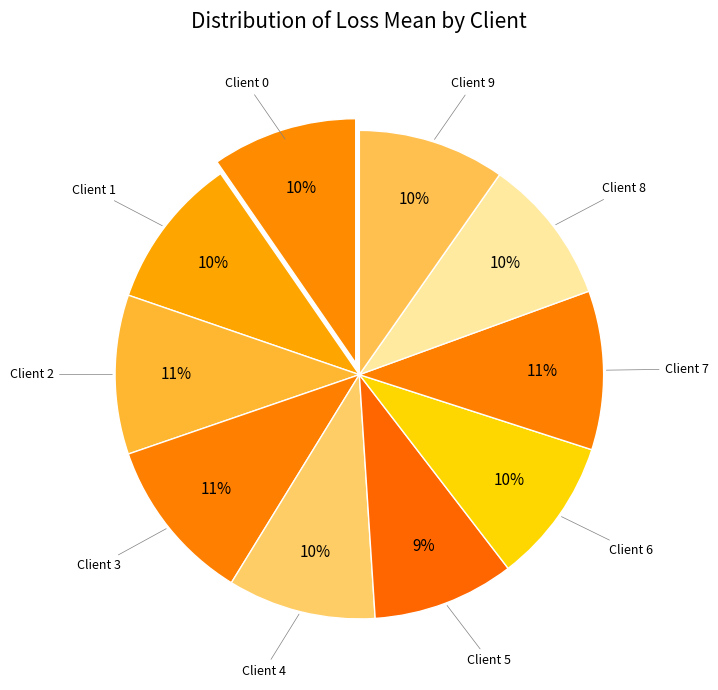

Rank the categories by value from lowest to highest.

Client 5, Client 6, Client 0, Client 8, Client 9, Client 4, Client 1, Client 7, Client 2, Client 3